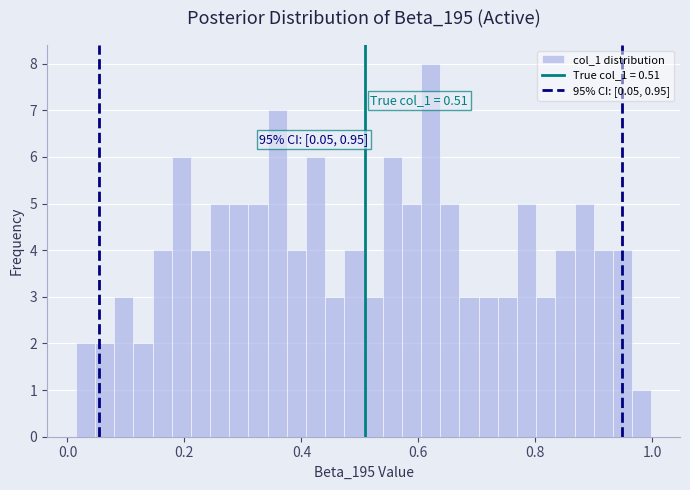

Around what value on the x-axis is the tallest bar? Give the approximate position of its centre, as read against the axis.

0.62